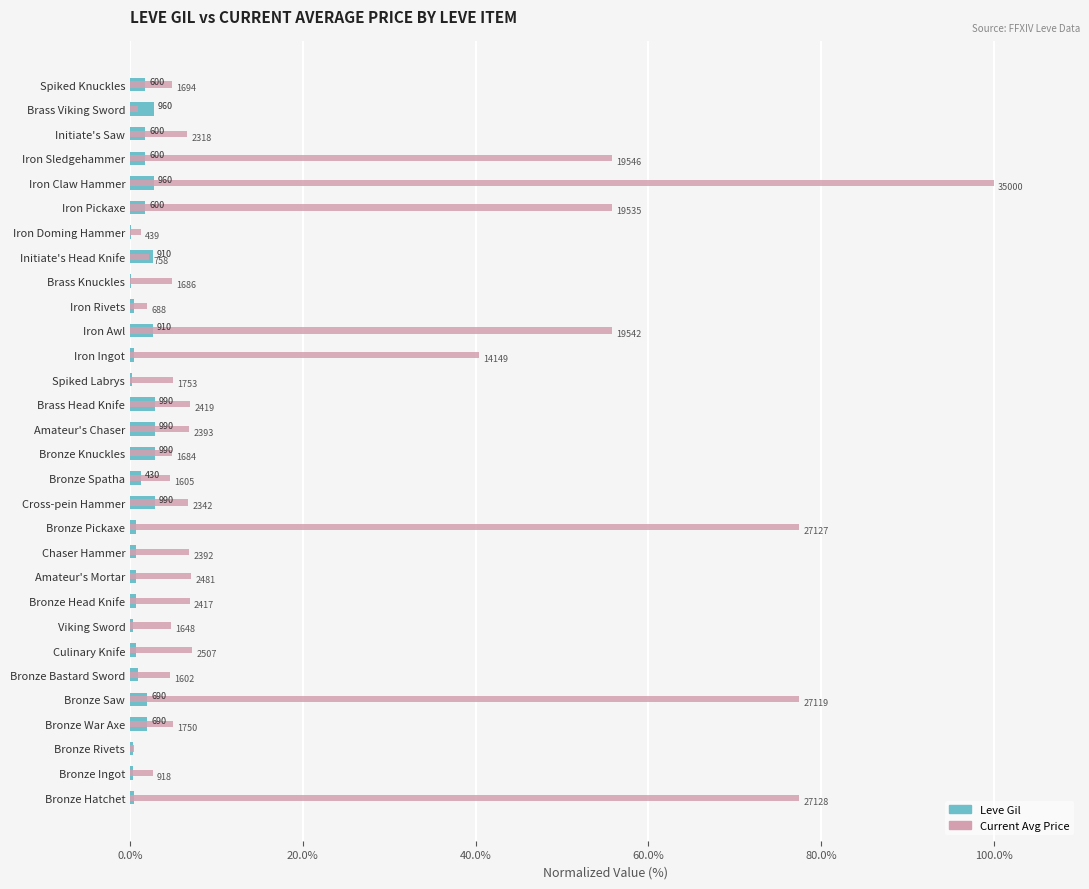

What is the spread (max minus min) of values at Bronze Spatha?

3.4